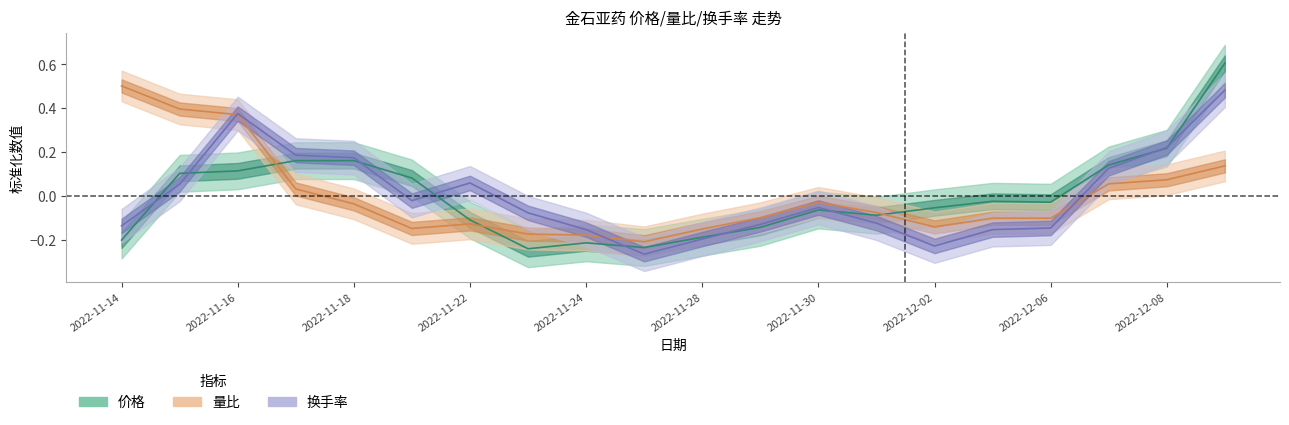

Reading left to right, what are all the values shown in this chart?

价格: 2022-11-14=-0.2	2022-11-15=0.1	2022-11-16=0.1	2022-11-17=0.2	2022-11-18=0.2	2022-11-21=0.1	2022-11-22=-0.1	2022-11-23=-0.2	2022-11-24=-0.2	2022-11-25=-0.2	2022-11-28=-0.2	2022-11-29=-0.1	2022-11-30=-0.1	2022-12-01=-0.1	2022-12-02=-0.1	2022-12-05=-0.0	2022-12-06=-0.0	2022-12-07=0.1	2022-12-08=0.2	2022-12-09=0.6
量比: 2022-11-14=0.5	2022-11-15=0.4	2022-11-16=0.4	2022-11-17=0.0	2022-11-18=-0.0	2022-11-21=-0.1	2022-11-22=-0.1	2022-11-23=-0.2	2022-11-24=-0.2	2022-11-25=-0.2	2022-11-28=-0.2	2022-11-29=-0.1	2022-11-30=-0.0	2022-12-01=-0.1	2022-12-02=-0.1	2022-12-05=-0.1	2022-12-06=-0.1	2022-12-07=0.1	2022-12-08=0.1	2022-12-09=0.1
换手率: 2022-11-14=-0.1	2022-11-15=0.1	2022-11-16=0.4	2022-11-17=0.2	2022-11-18=0.2	2022-11-21=-0.0	2022-11-22=0.1	2022-11-23=-0.1	2022-11-24=-0.2	2022-11-25=-0.3	2022-11-28=-0.2	2022-11-29=-0.1	2022-11-30=-0.1	2022-12-01=-0.1	2022-12-02=-0.2	2022-12-05=-0.2	2022-12-06=-0.1	2022-12-07=0.1	2022-12-08=0.2	2022-12-09=0.5